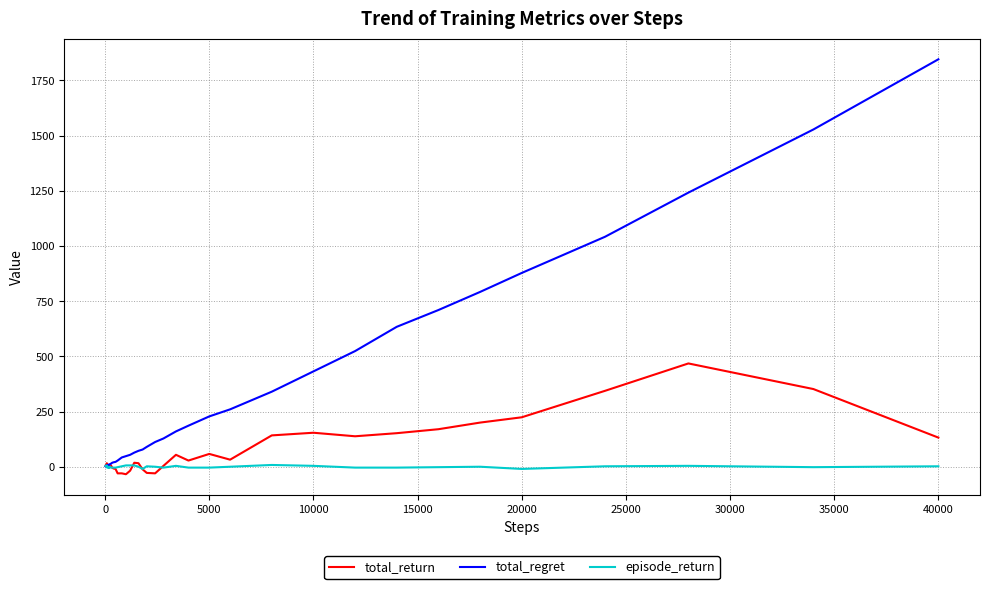

What is the difference between the second highest and minimum values in the total_regret series?

1526